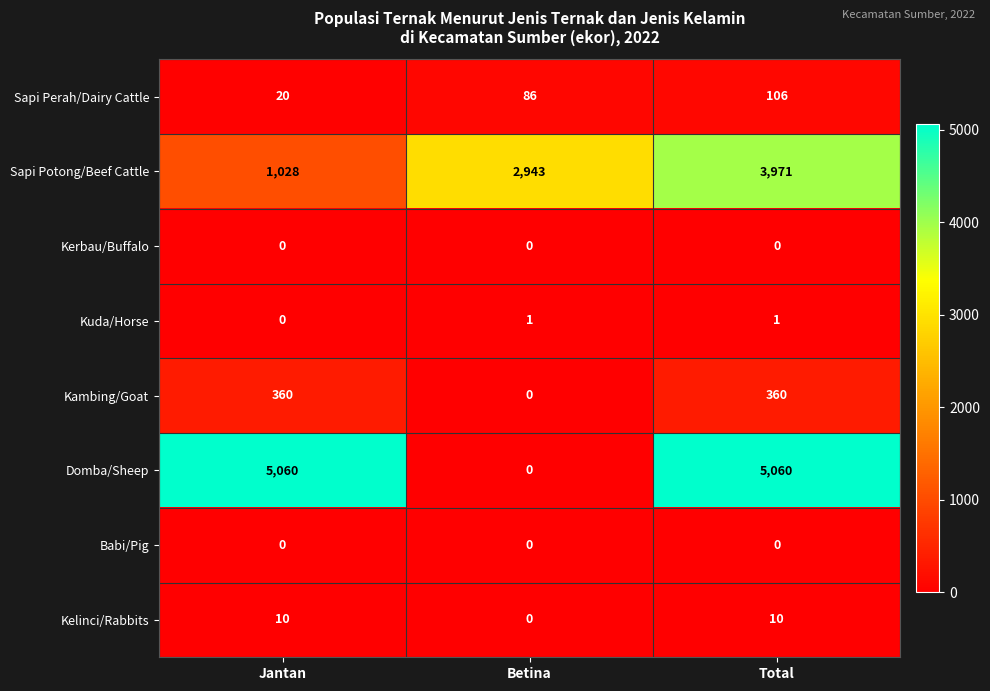

Which series has the largest range (max minus min)?

Domba/Sheep